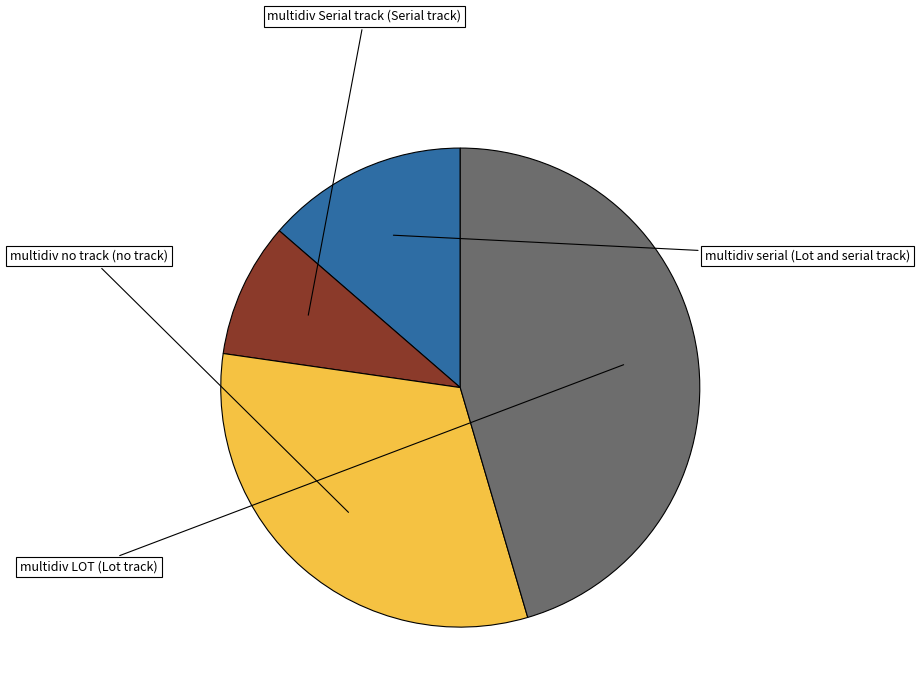

How many segments does this pie chart have?

4